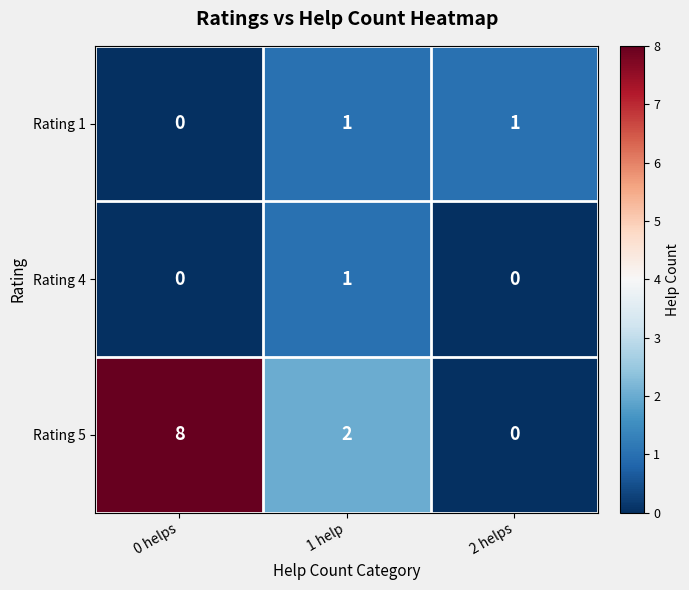

Between 0 helps and 1 help, which series saw the biggest shift?

Rating 5